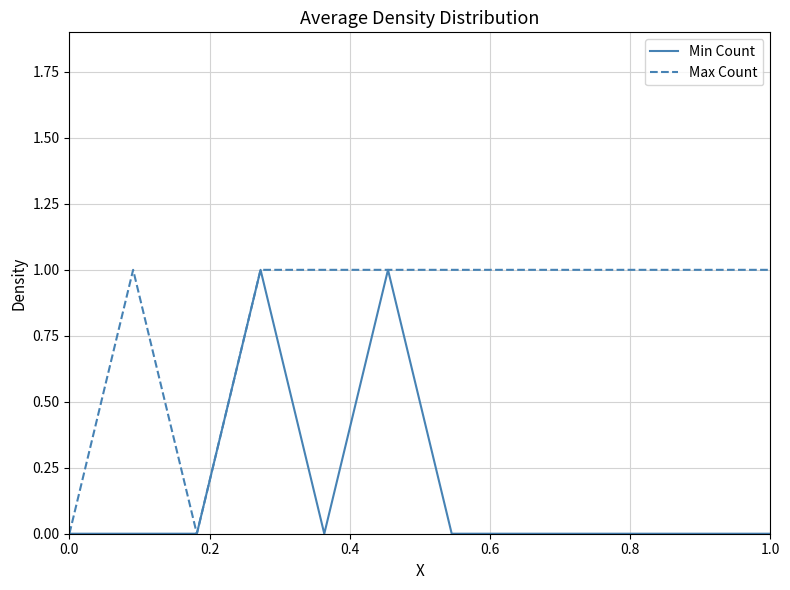

What are all the series names shown in the legend?

Min Count, Max Count